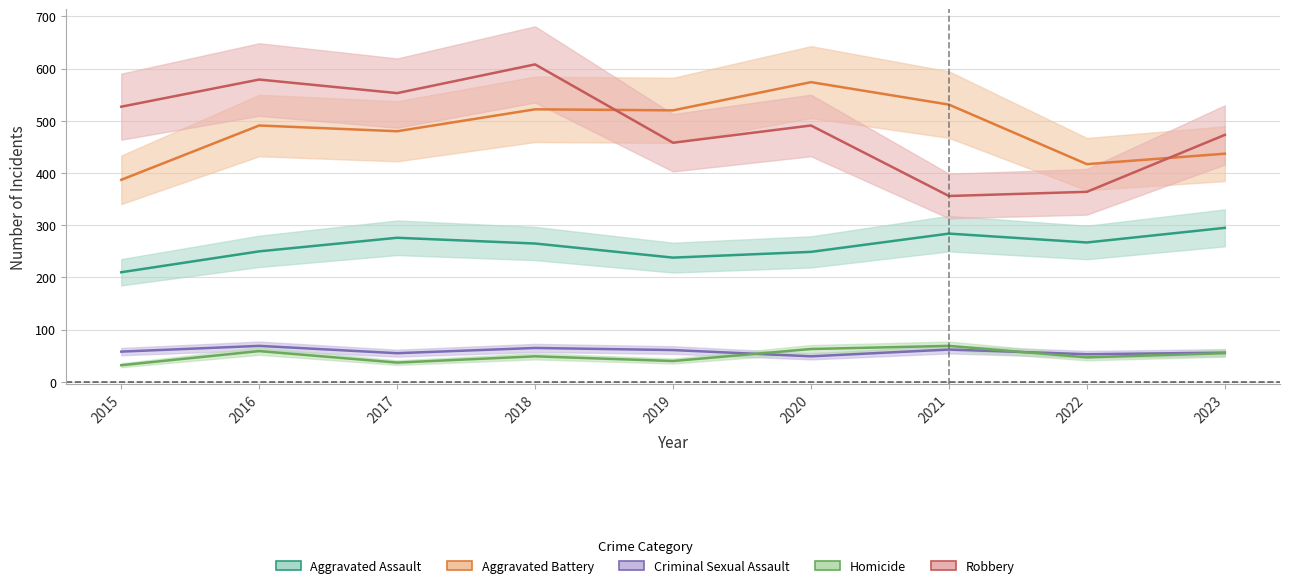

At how many categories does at least one series exceed 196?

9